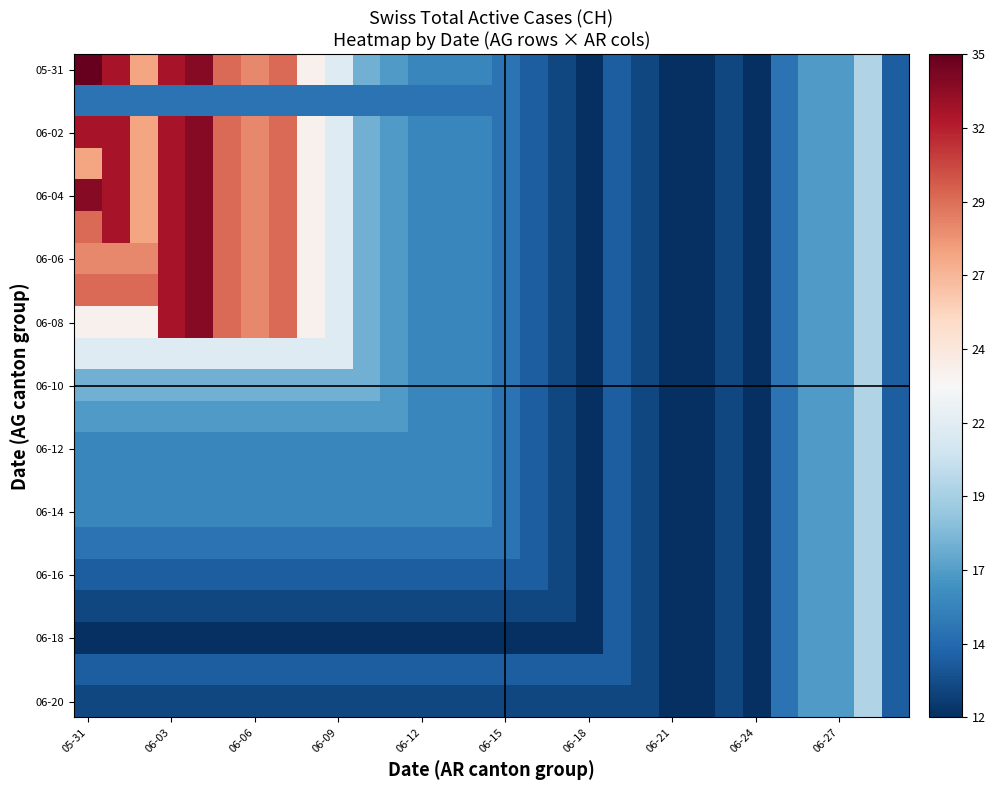

How many data points does each series have?

30